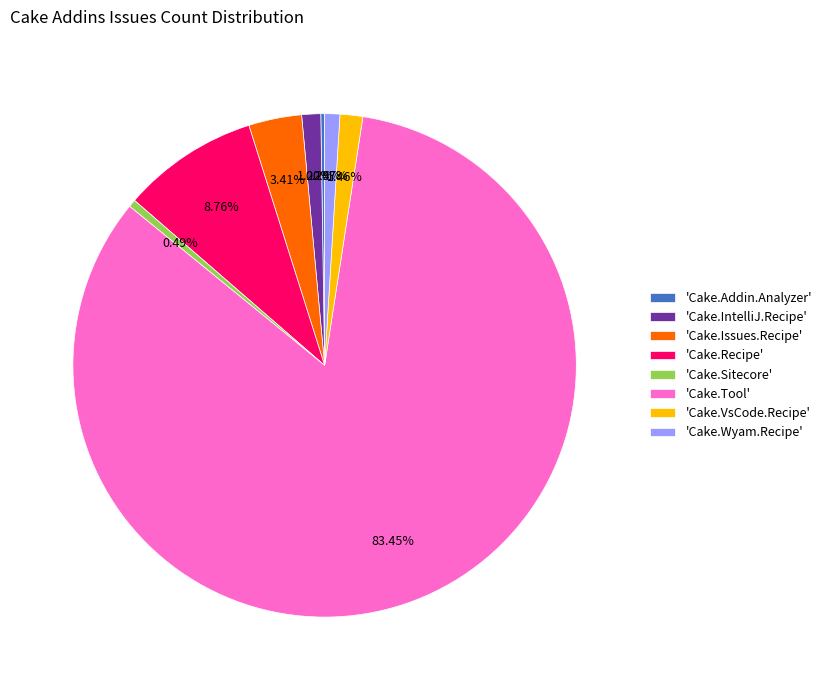

What is the largest slice in the pie chart?

'Cake.Tool'